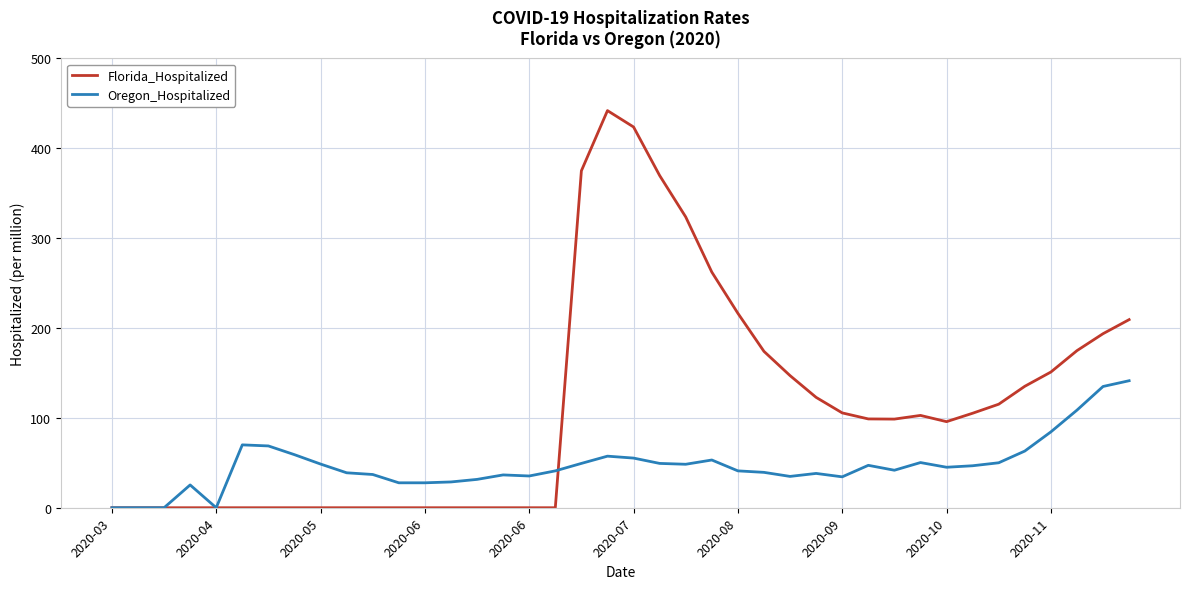

Rank the series by their maximum value, from lowest to highest.

Oregon_Hospitalized, Florida_Hospitalized